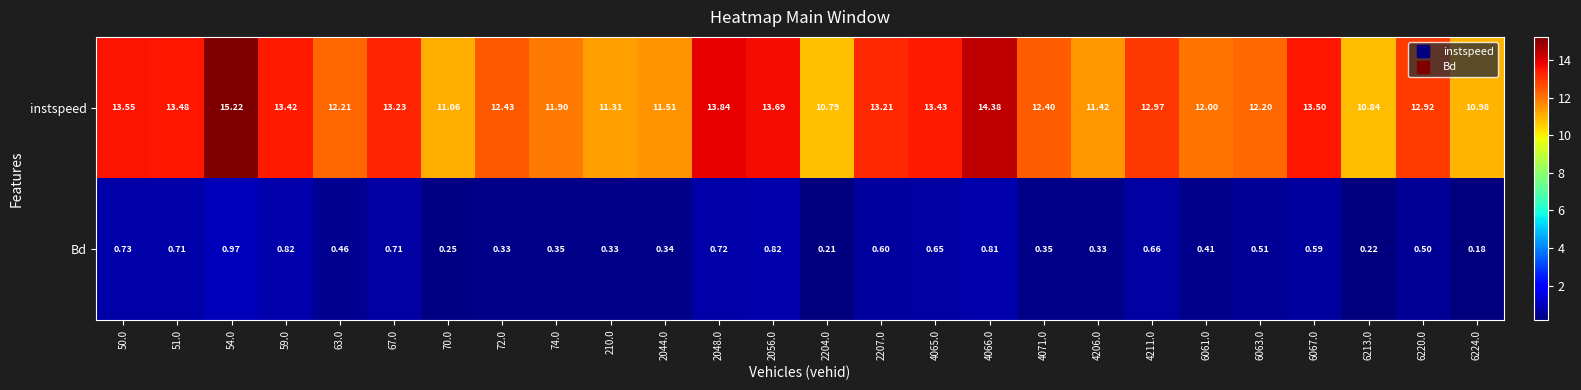

Rank the series by their average value, from lowest to highest.

Bd, instspeed